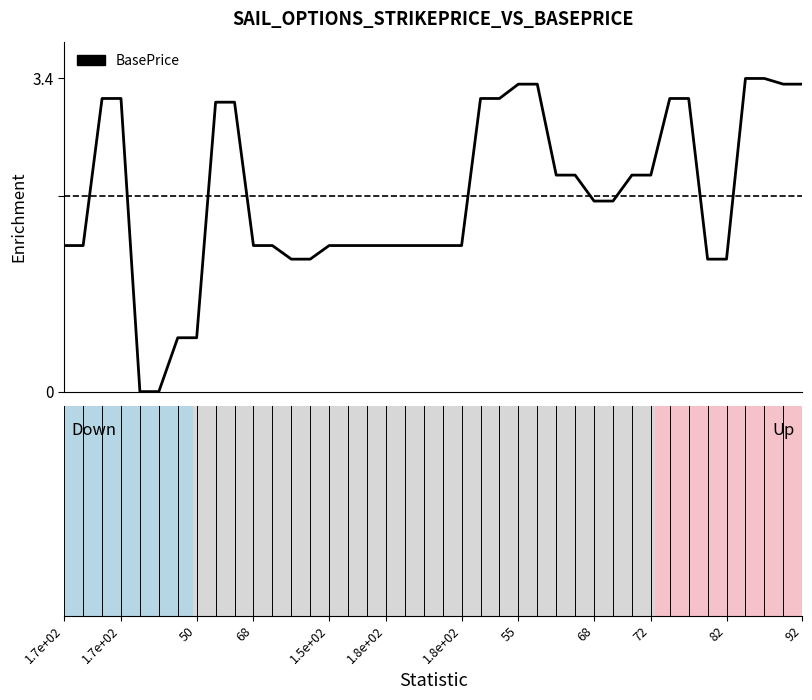

What is the maximum value shown in the chart?

3.4